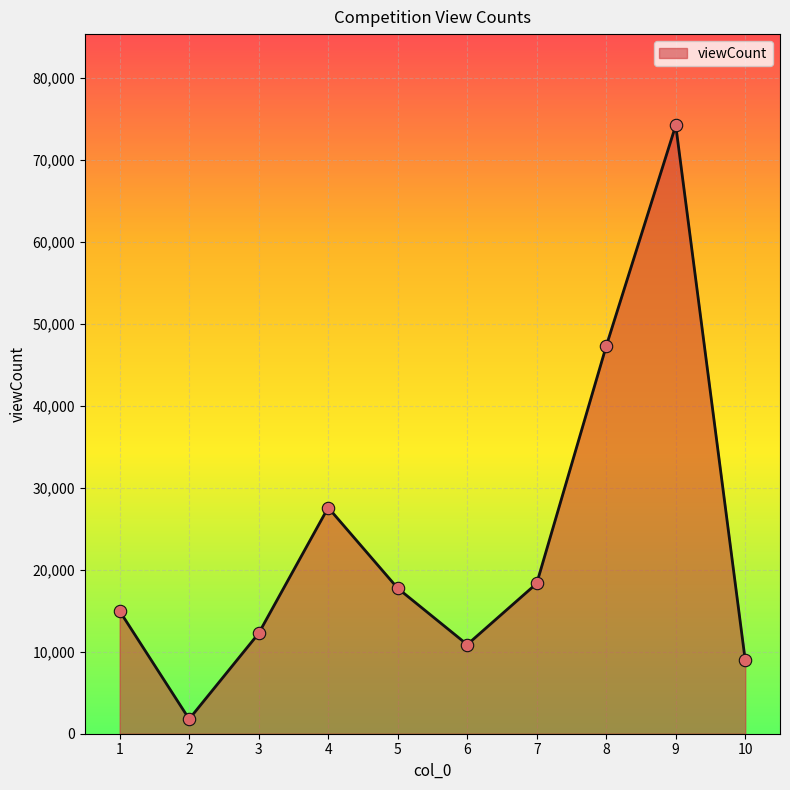

Which has a higher value, 9 or 10?

9